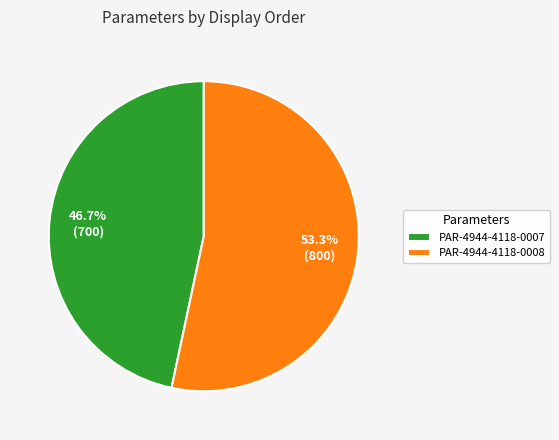

Is the sum of PAR-4944-4118-0007 and PAR-4944-4118-0008 greater than half?

Yes